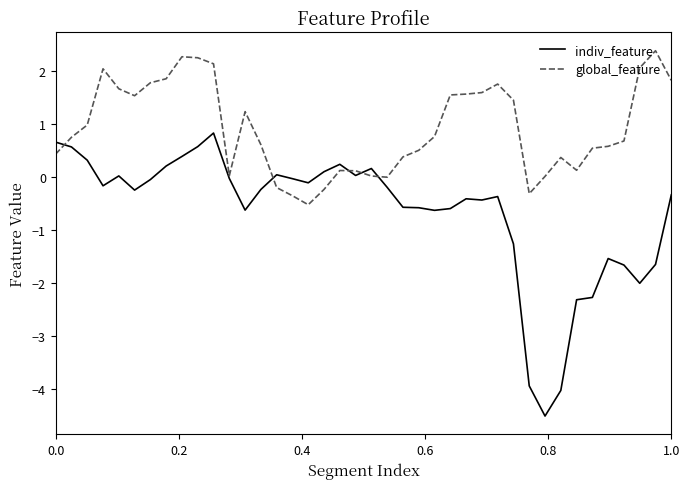

What is the maximum value for global_feature?

2.4